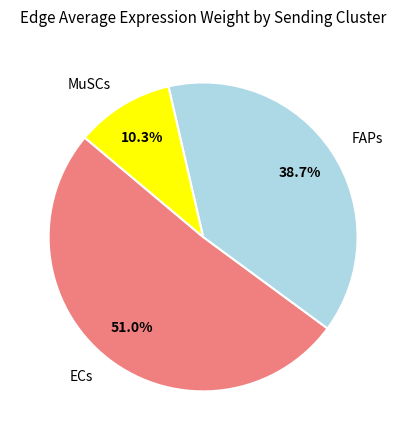

Is it true that ECs is 11% of the pie?

False